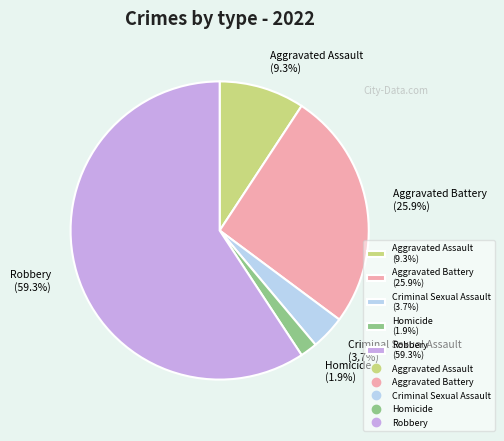

How many segments does this pie chart have?

5